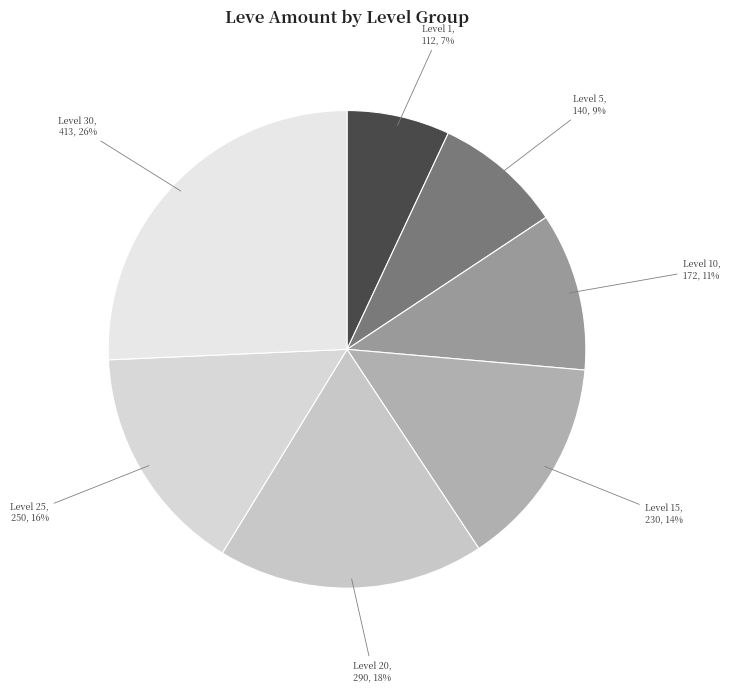

How many segments does this pie chart have?

7